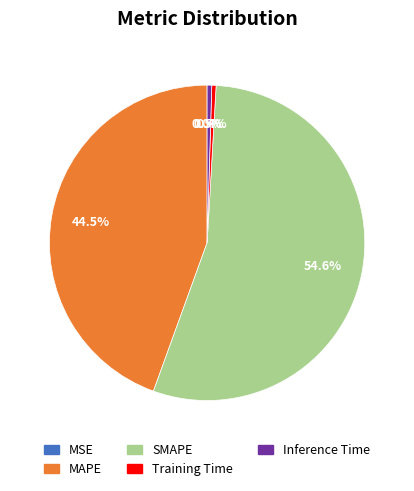

How much of the chart is everything except SMAPE?

45.4%